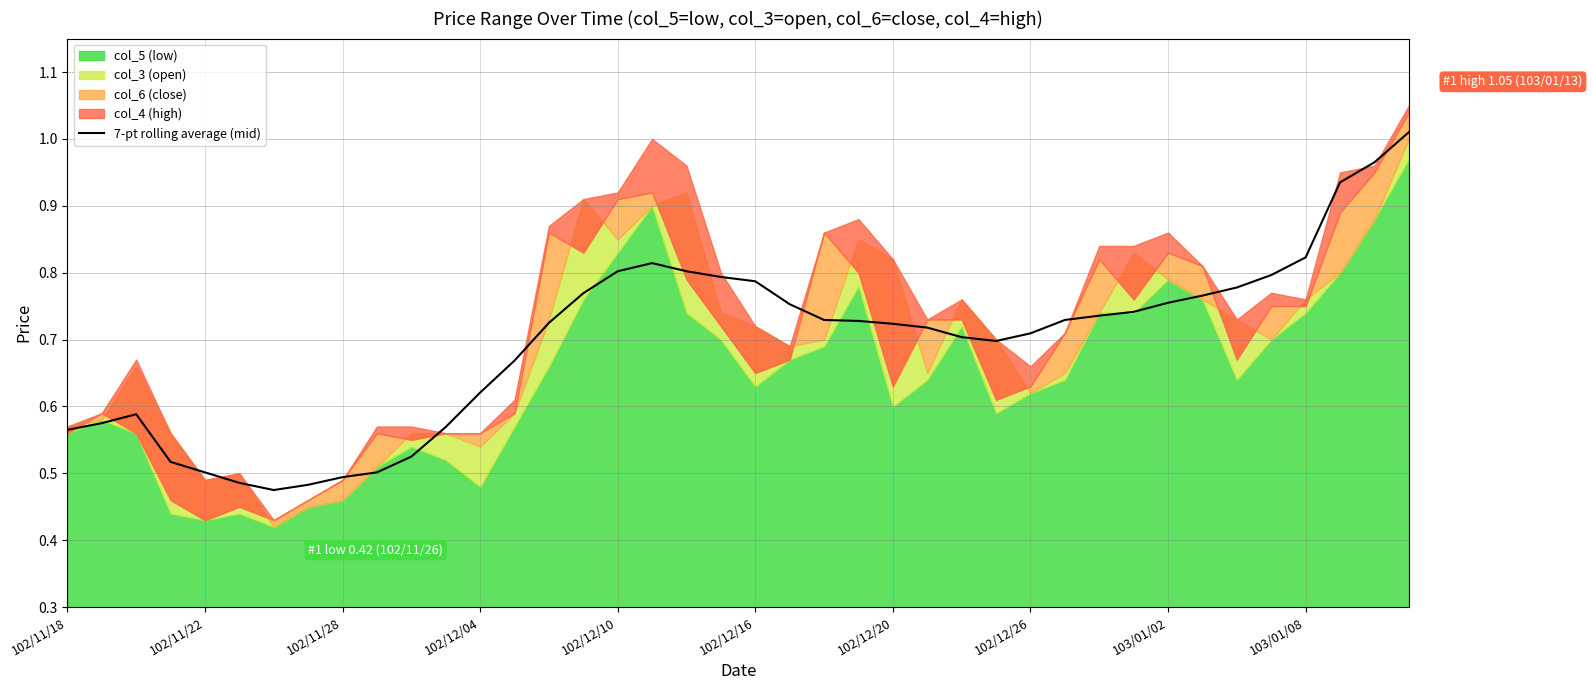

What is the average value?

0.7